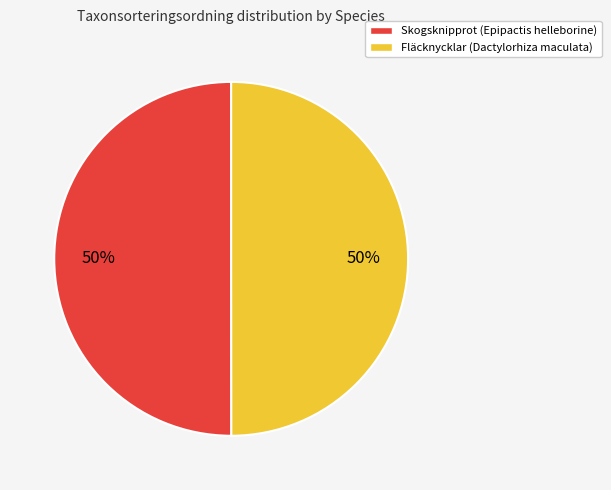

To the nearest percent, what is the combined percentage of Fläcknycklar (Dactylorhiza maculata) and Skogsknipprot (Epipactis helleborine)?

100%